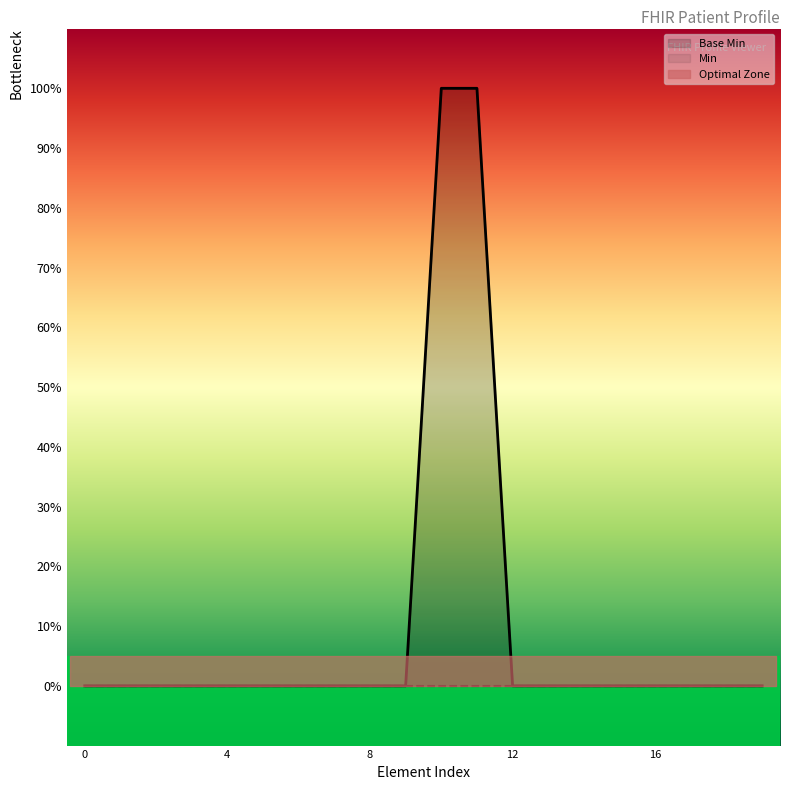

Does the chart display data point markers on the line(s)?

No